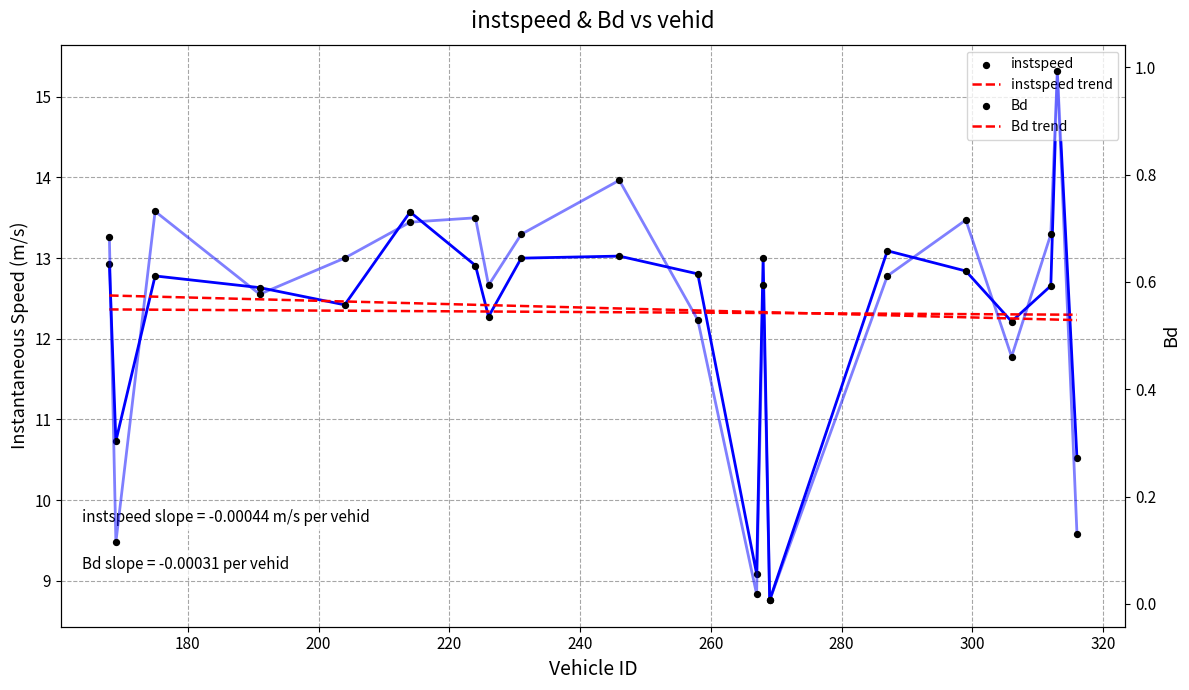

Which series reaches the maximum Y coordinate?

instspeed